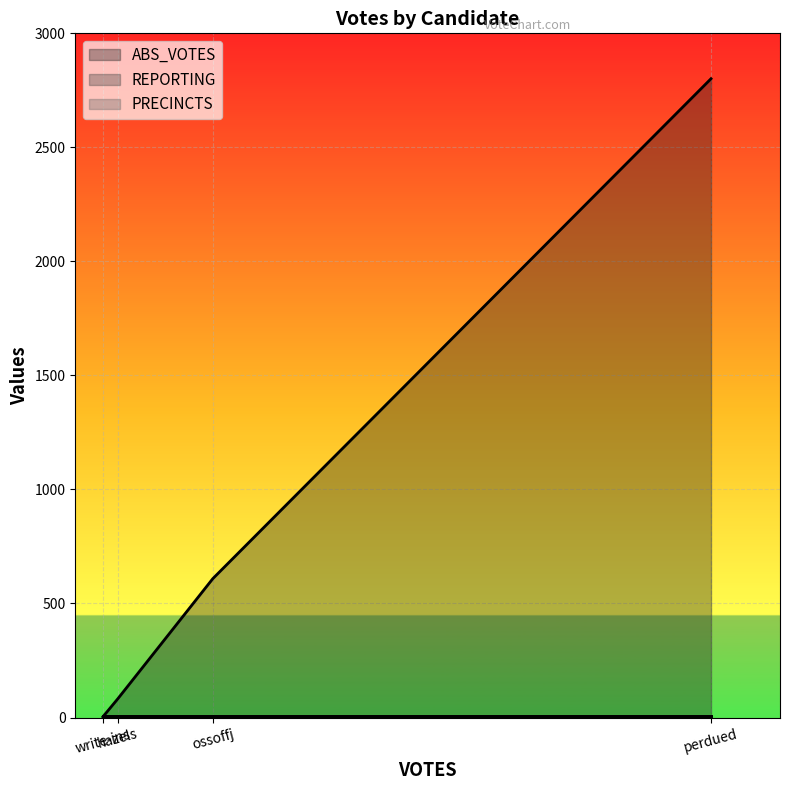

What is the minimum value shown in the chart?

3